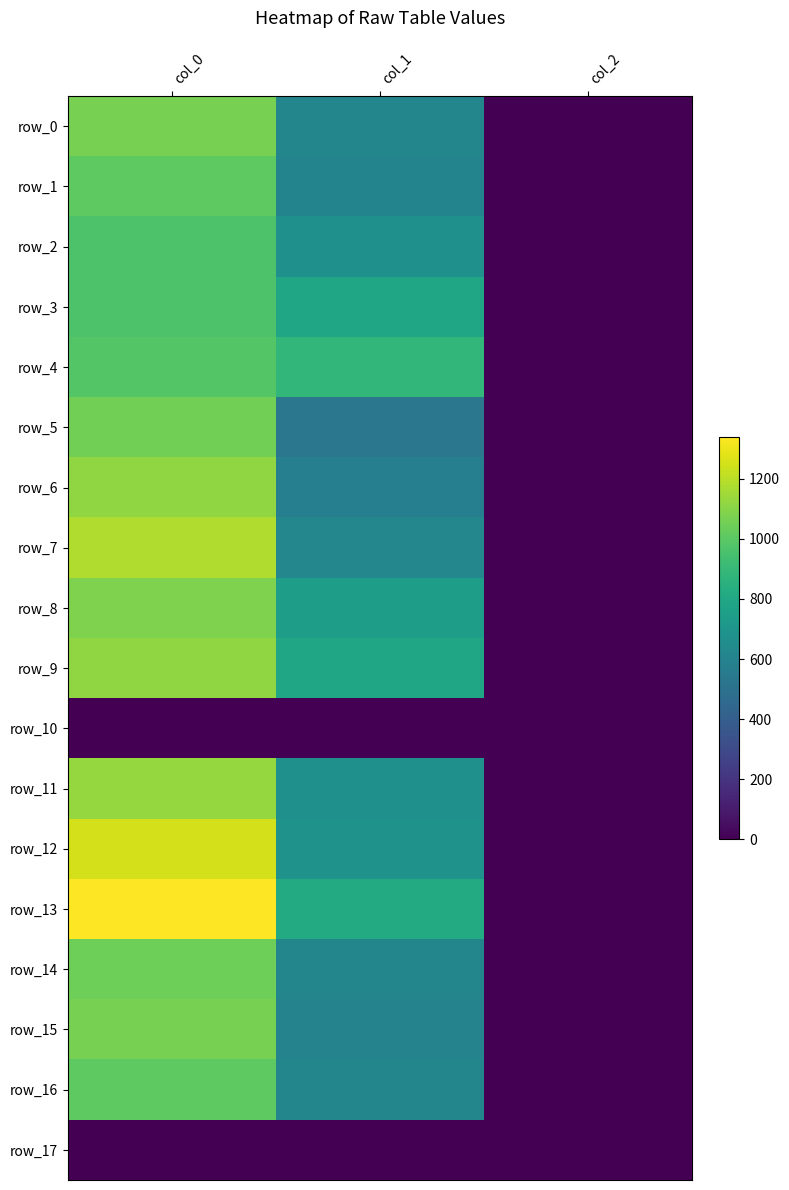

Reading left to right, what are all the values shown in this chart?

row_0: 1063.3	617.6	2.0
row_1: 1010.0	604.1	2.0
row_2: 966.7	671.6	2.0
row_3: 966.7	789.8	2.0
row_4: 980.0	887.6	2.0
row_5: 1053.3	533.2	2.0
row_6: 1120.0	577.1	2.0
row_7: 1180.0	621.0	2.0
row_8: 1080.0	752.6	2.0
row_9: 1120.0	789.8	2.0
row_10: 0.0	0.0	0.0
row_11: 1130.0	675.0	2.0
row_12: 1253.3	685.1	2.0
row_13: 1340.0	820.1	2.0
row_14: 1043.3	617.6	2.0
row_15: 1063.3	597.4	2.0
row_16: 1006.7	617.6	2.0
row_17: 0.0	0.0	0.0